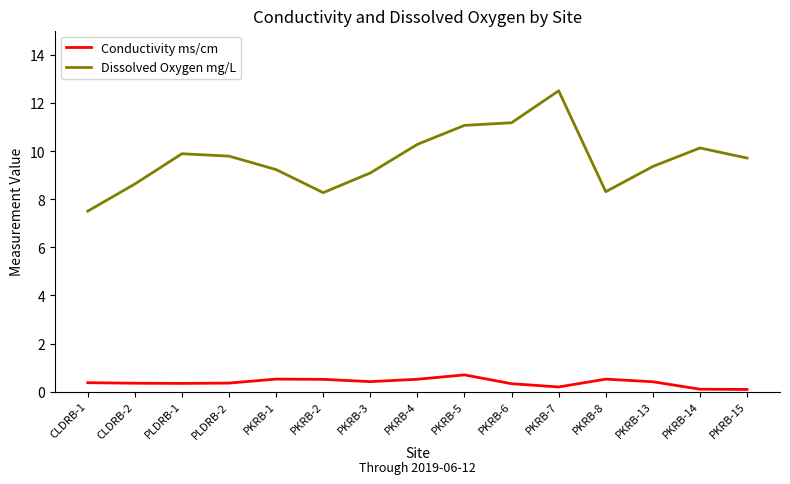

Does the chart have visible grid lines?

No